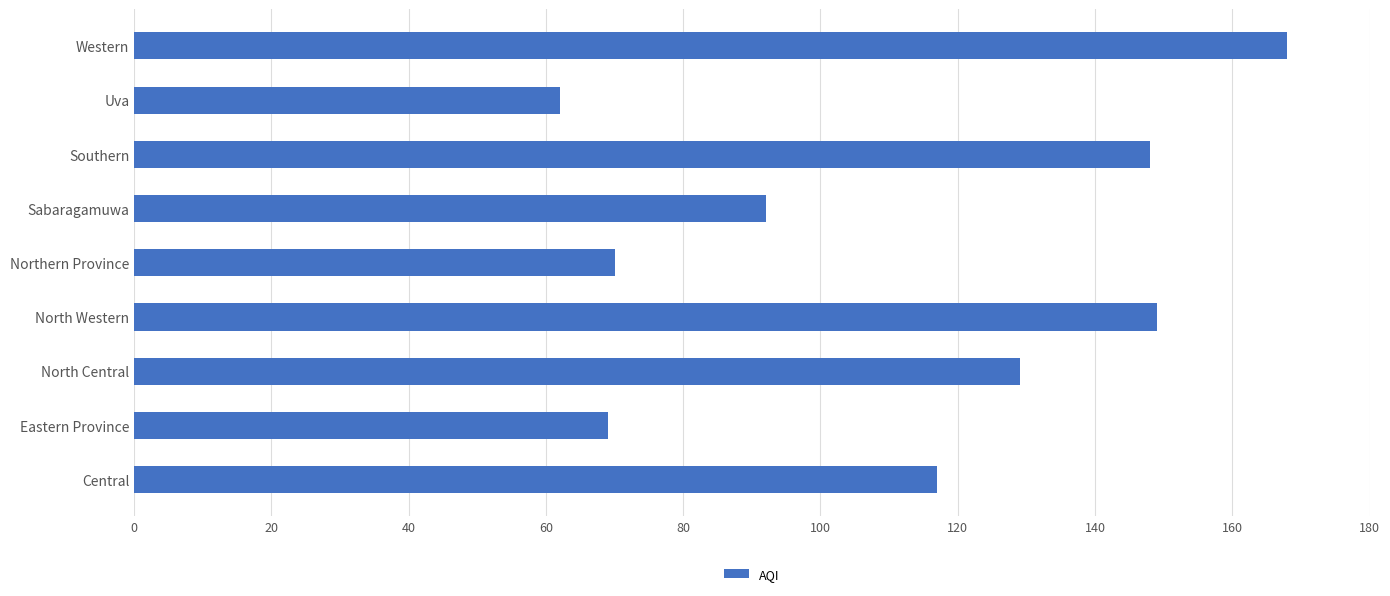

What is the change in value from Eastern Province to Western?

+99